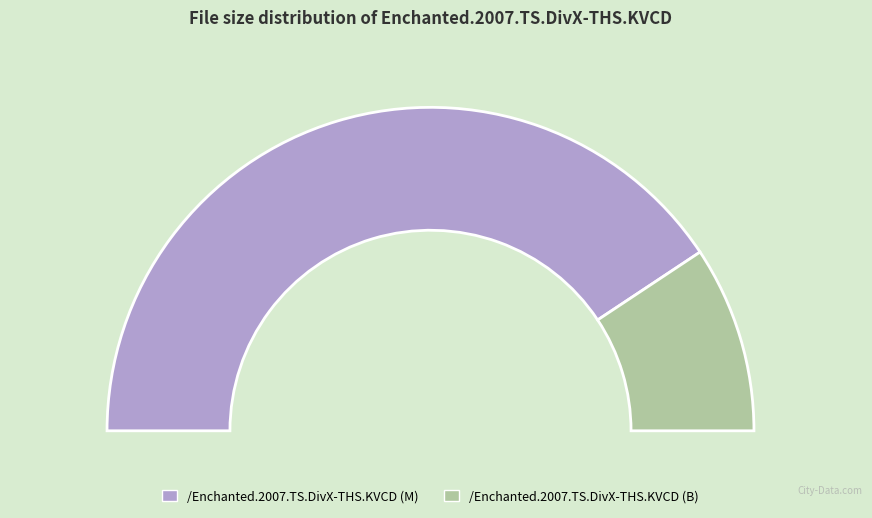

What portion of the pie excludes /Enchanted.2007.TS.DivX-THS.KVCD (B)?

81.4%